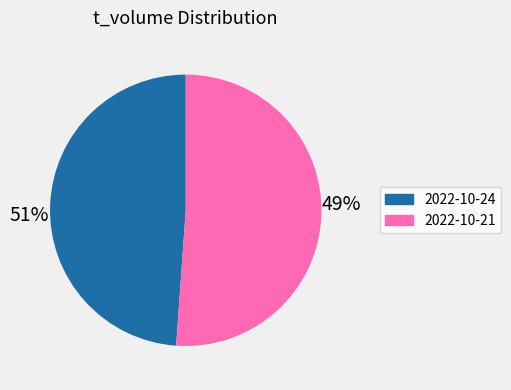

Is there any slice that represents more than half of the pie?

Yes